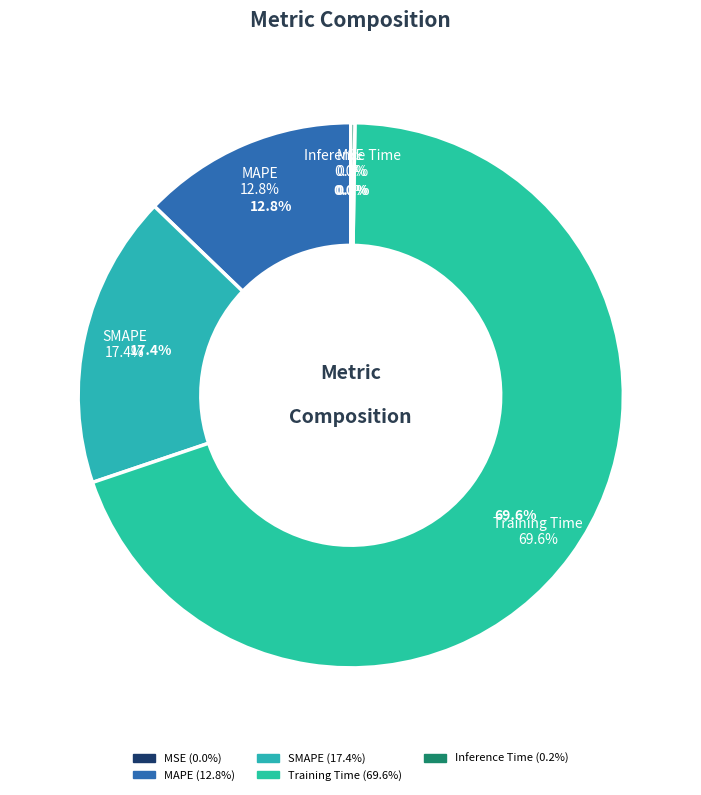

Which slice is the smallest?

MSE